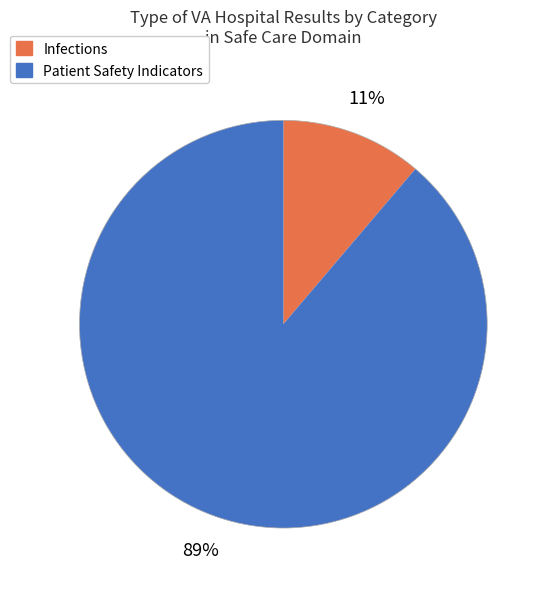

Is there a majority slice in this chart?

Yes